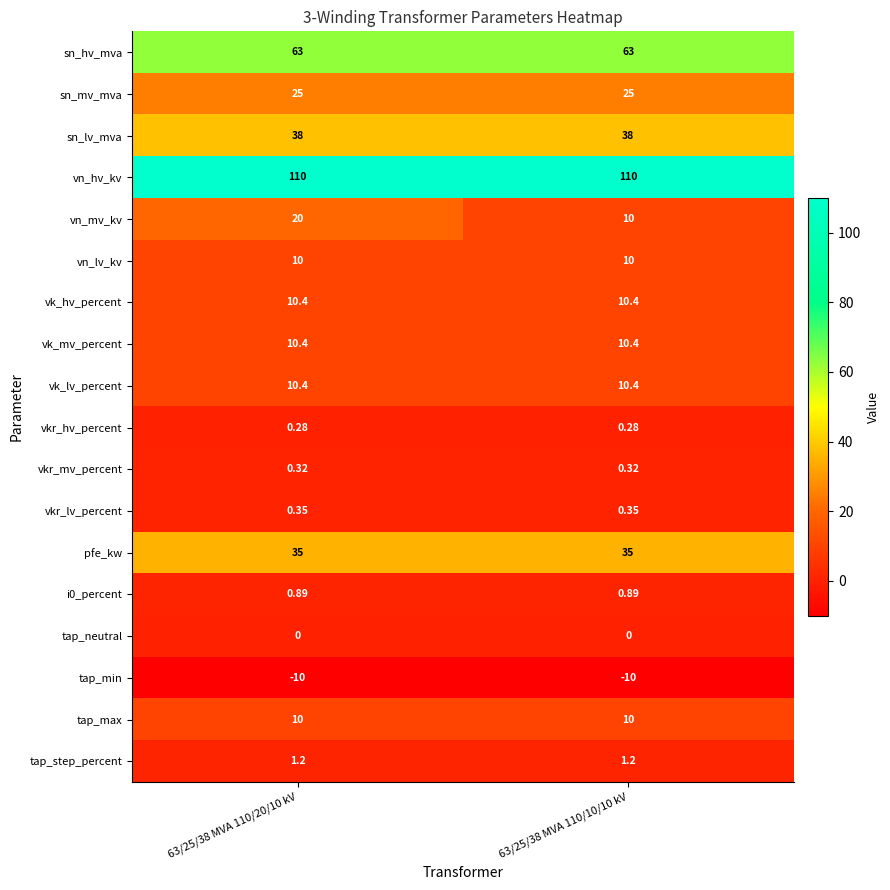

Which series has the largest total across all categories?

vn_hv_kv